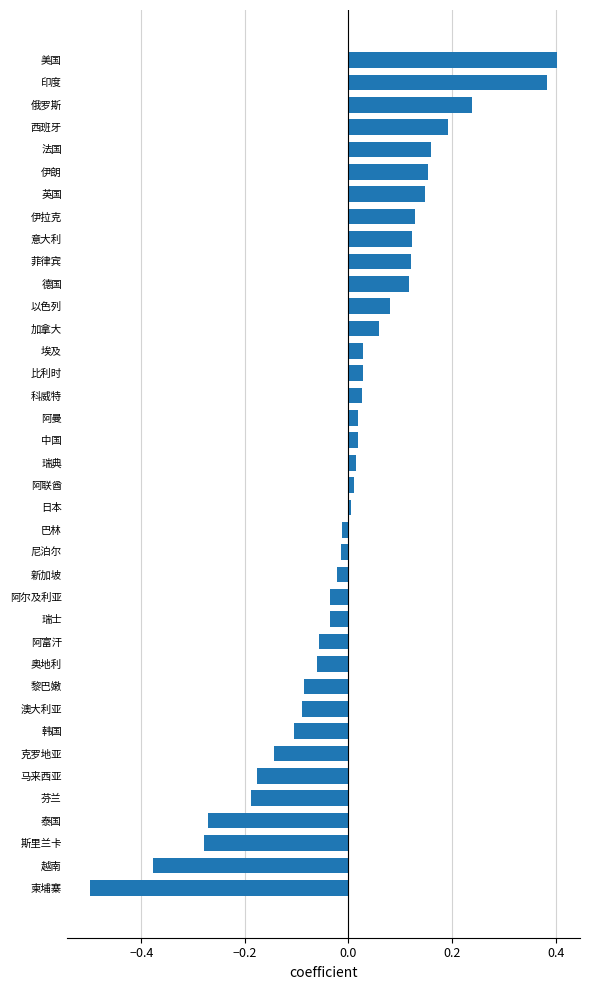

Is it true that the value at 俄罗斯 is 0.3?

False